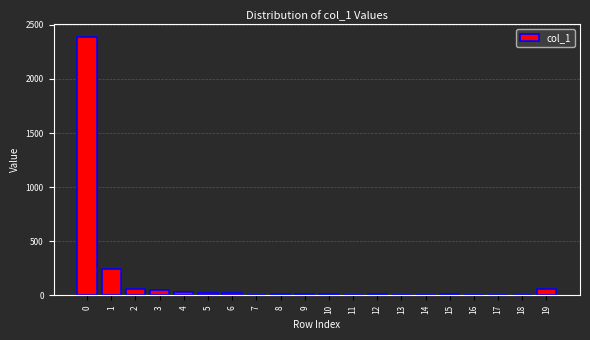

What is the sum of all values?

2941